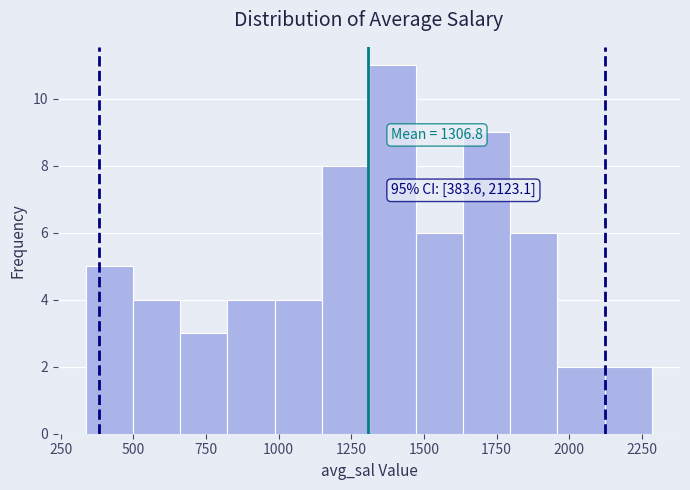

Around what value on the x-axis is the tallest bar? Give the approximate position of its centre, as read against the axis.

1400